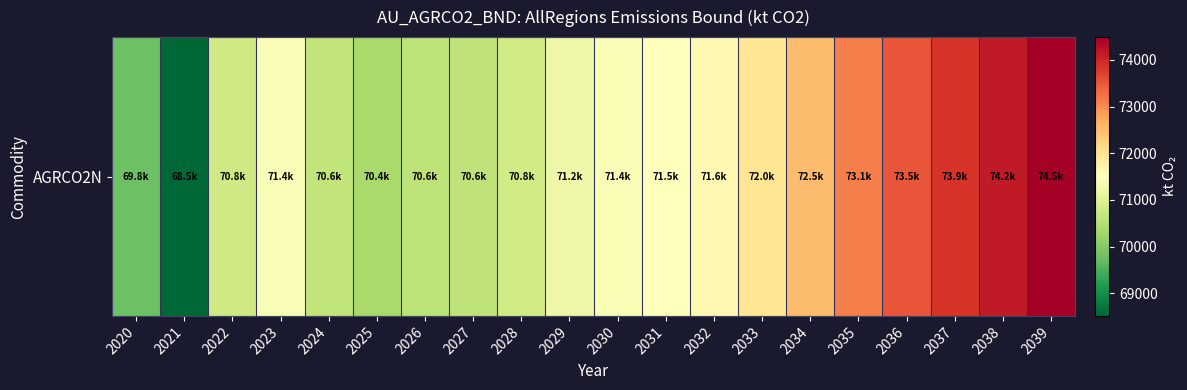

Is it true that the value at 2023 is 38228.7?

False